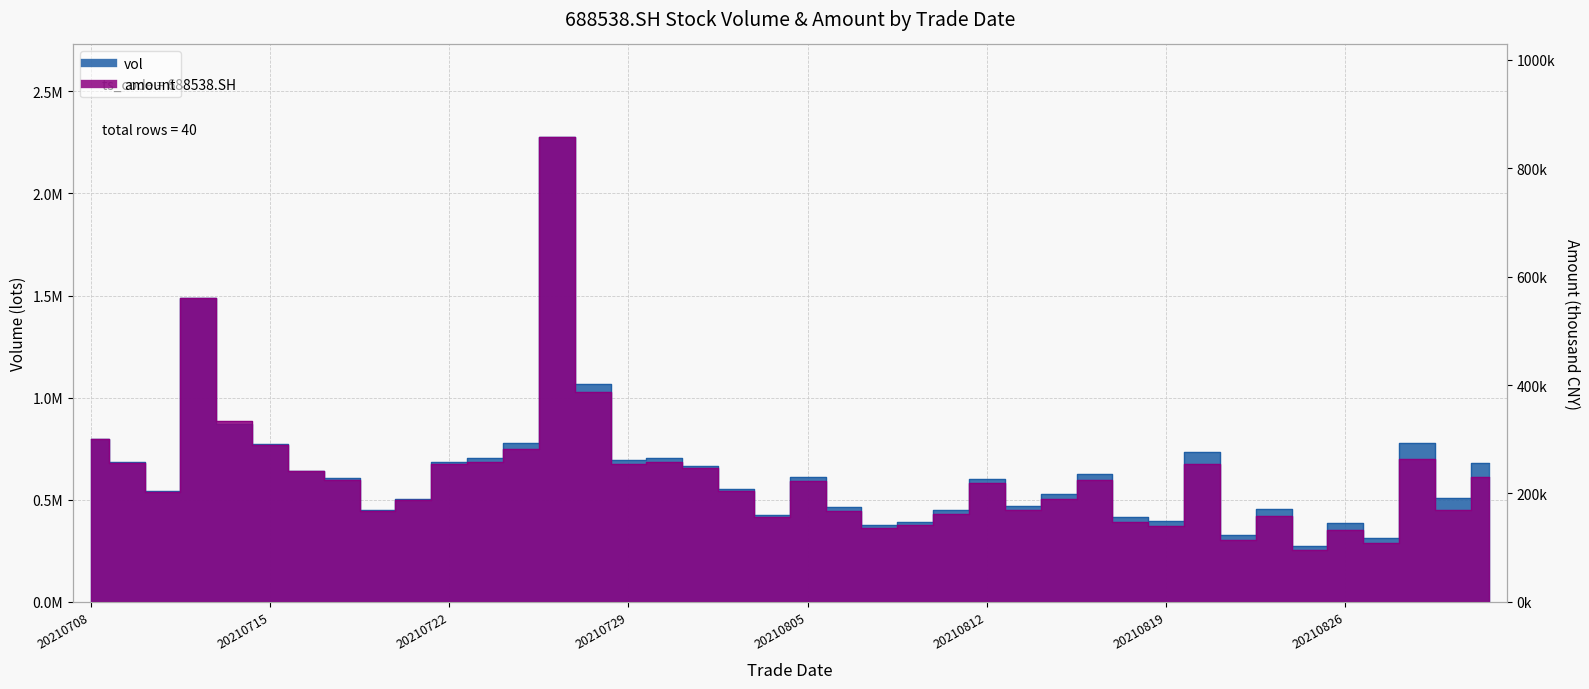

Which category has the highest value in the vol series?

20210727